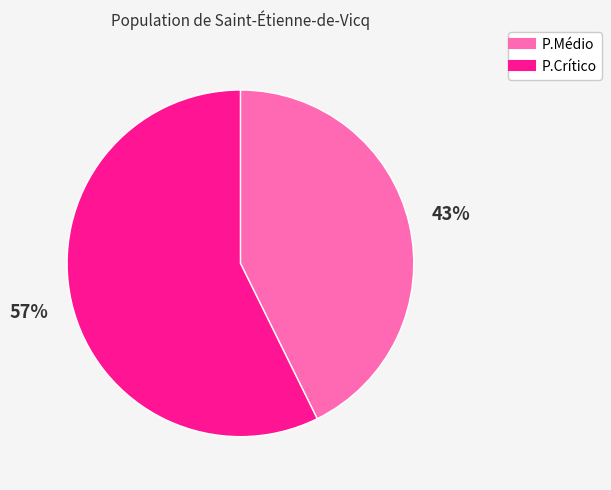

How many slices are in this pie chart?

2